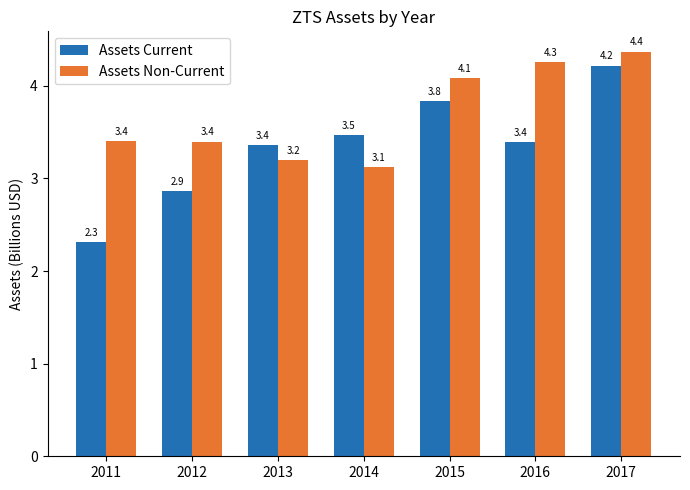

Is the value of Assets Non-Current at 2014 greater than the value of Assets Current at 2016?

No